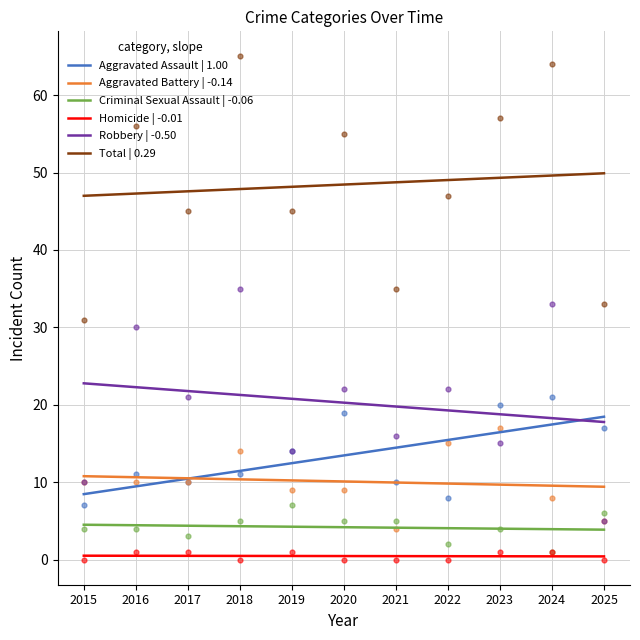

What is the total value across all series at 2022?

98.1